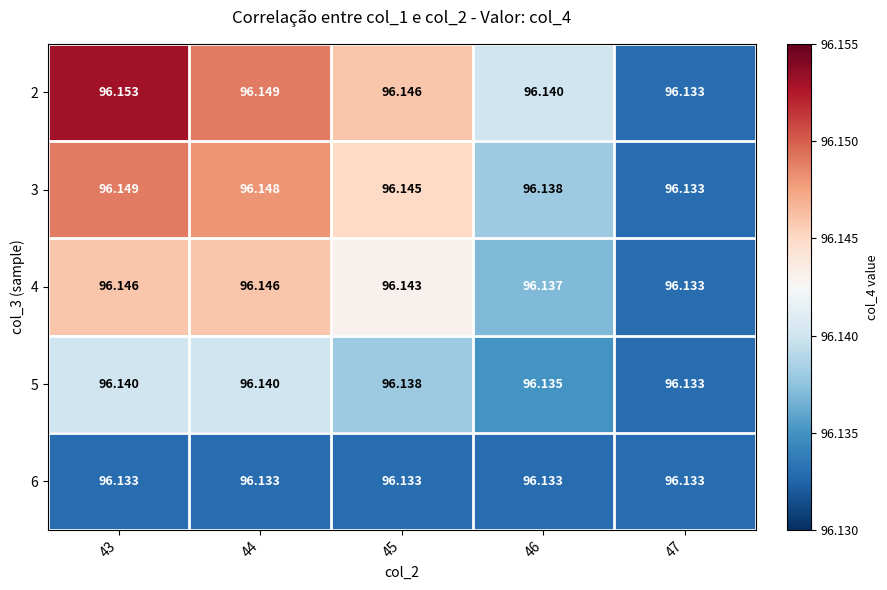

Is the value of 4 at 46 greater than the value of 3 at 44?

No